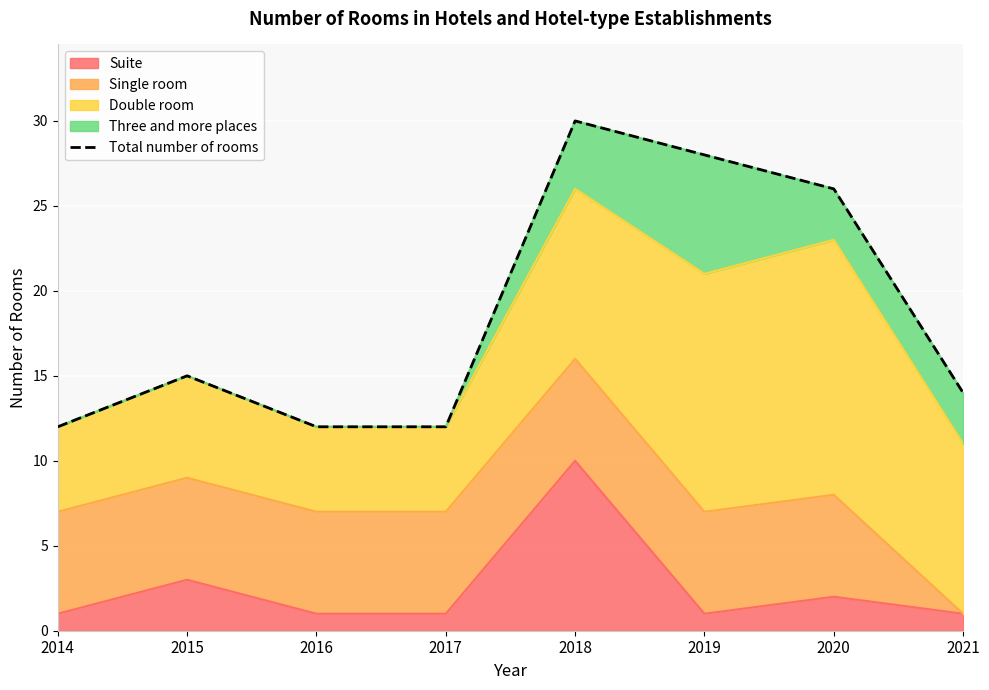

Where is the first local maximum?

2015